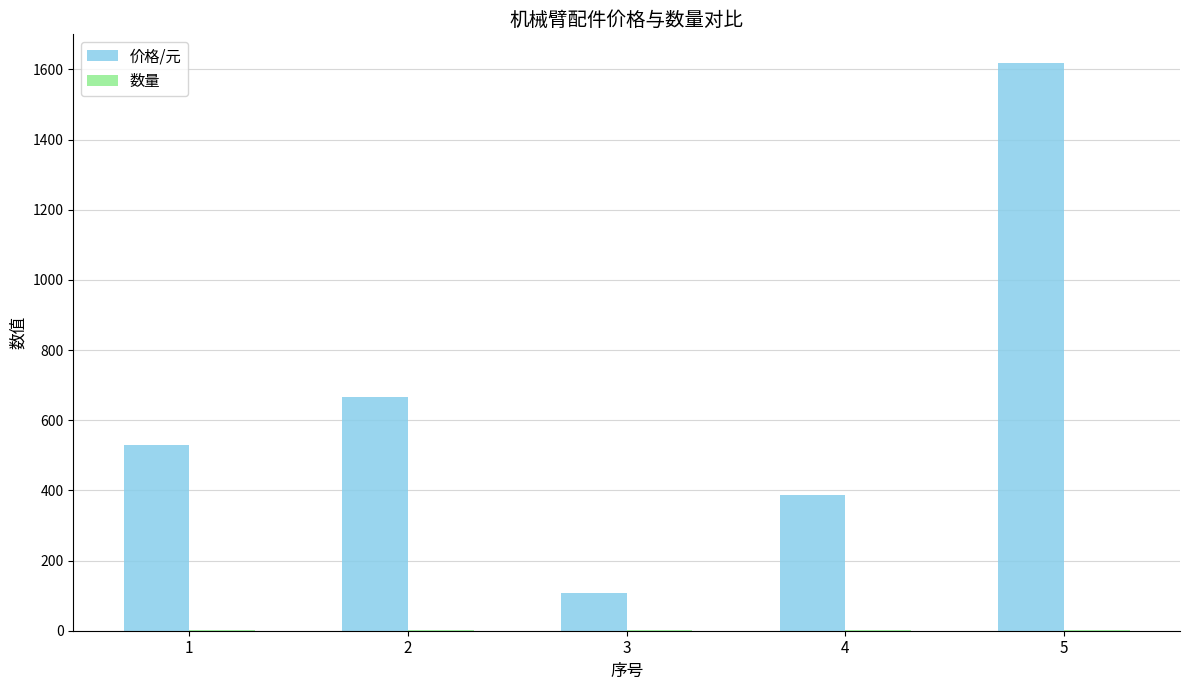

The value of 价格/元 at 2 is 665.6. True or false?

True